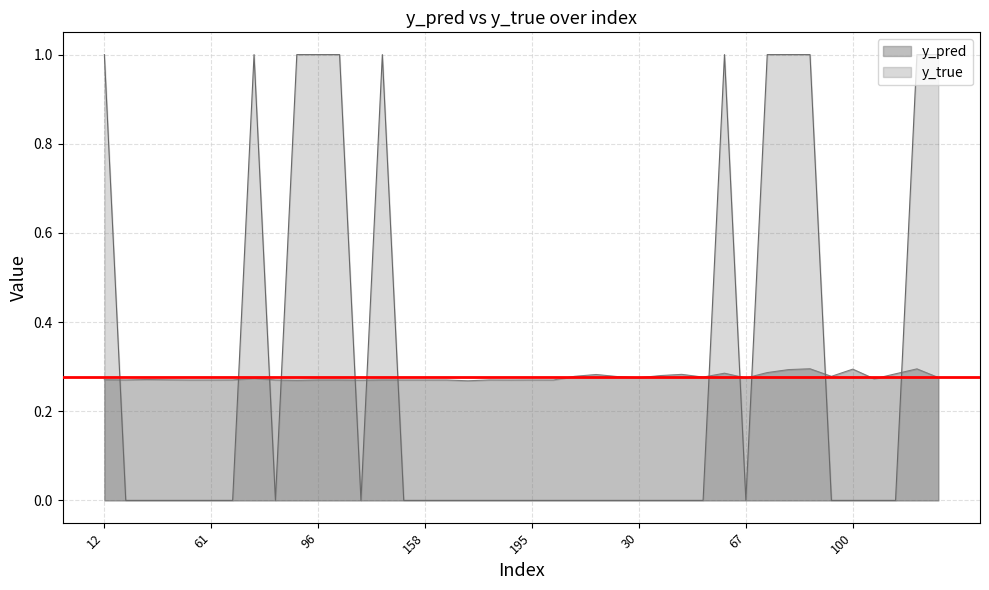

Which has a higher value, 159 or 15?

15